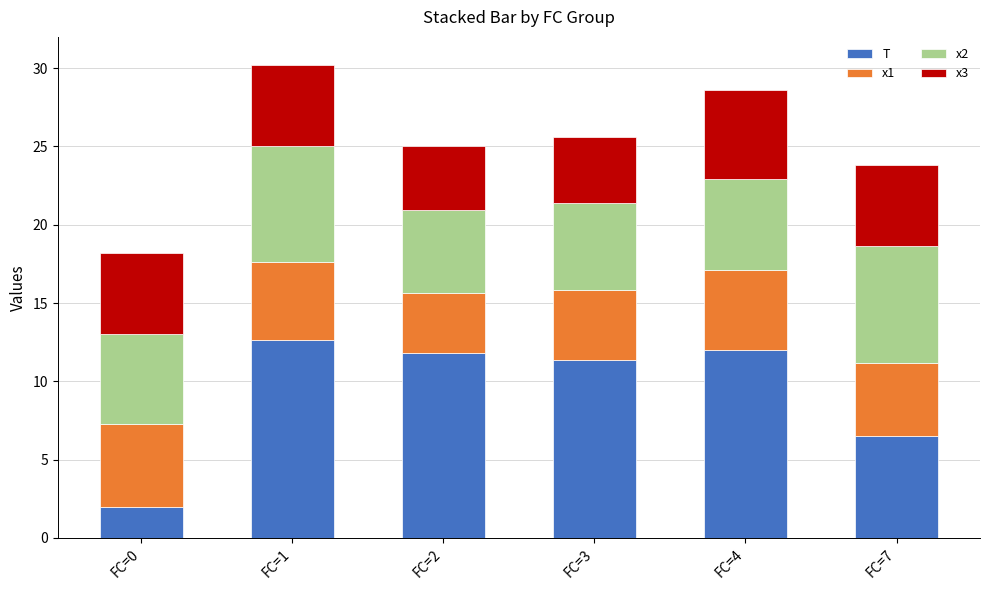

Are the bars horizontal?

No